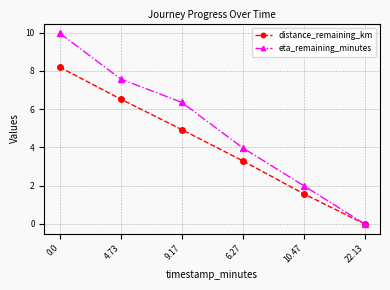

Does the chart display data point markers on the line(s)?

Yes